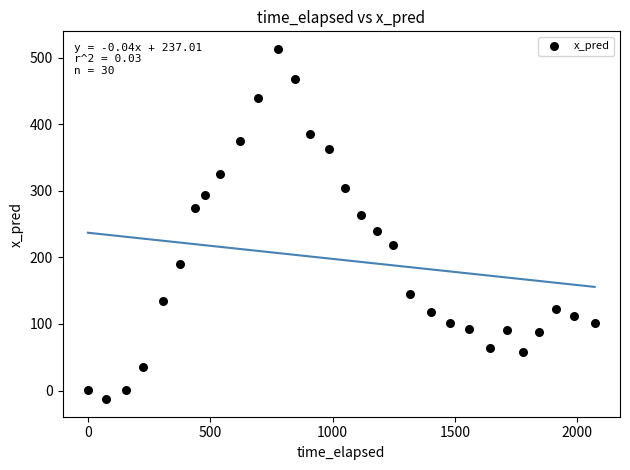

What is the range of Y values (max minus min)?

526.2